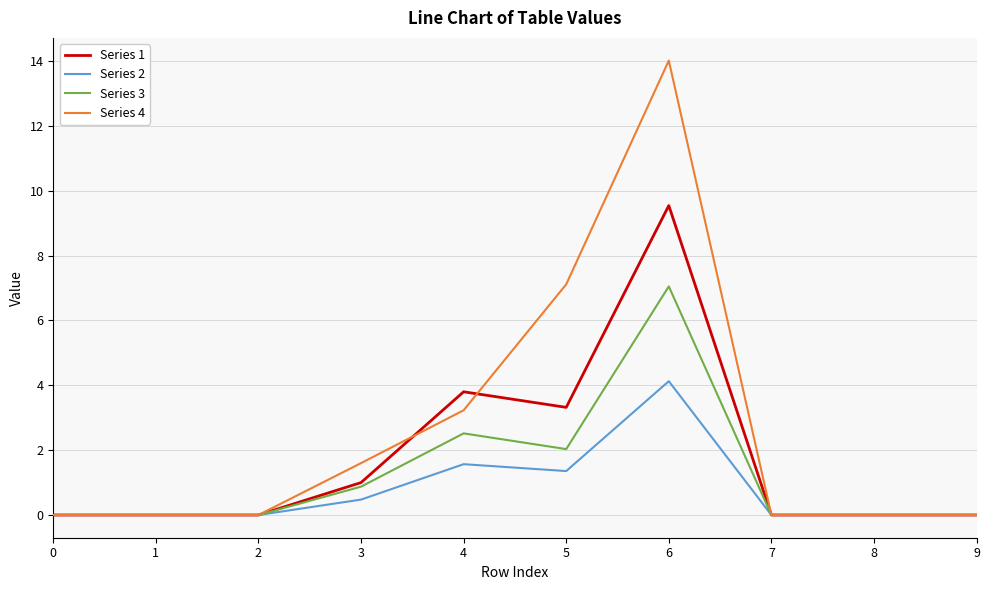

Rank the series by their average value, from highest to lowest.

Series 4, Series 1, Series 3, Series 2